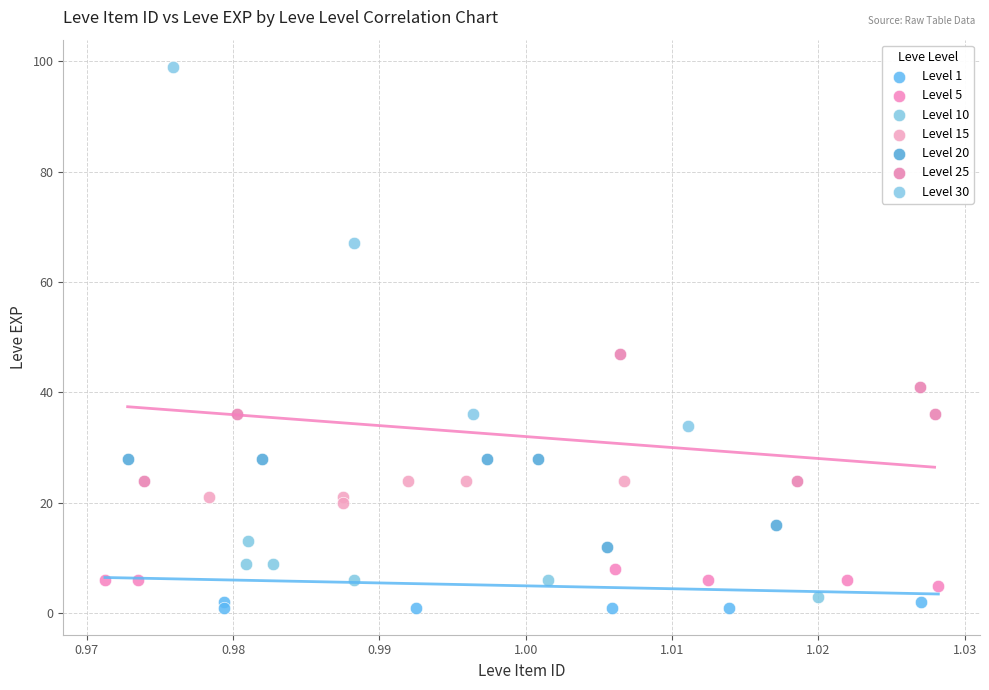

Which series reaches the maximum Y coordinate?

Level 30